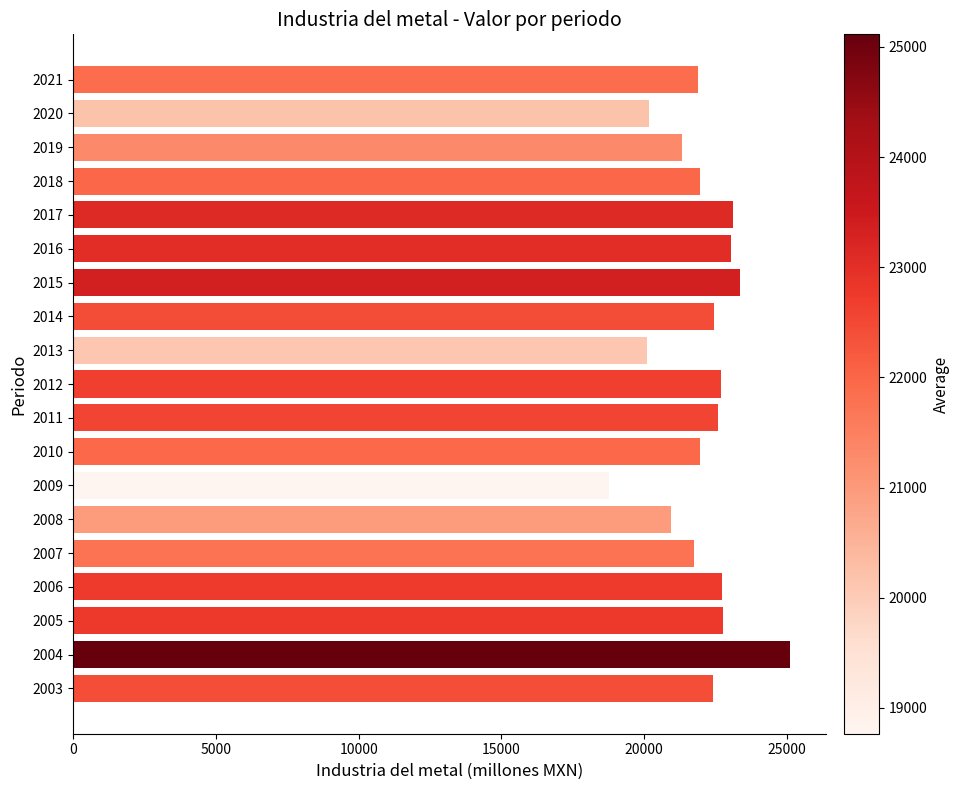

How many distinct data groups are displayed?

1